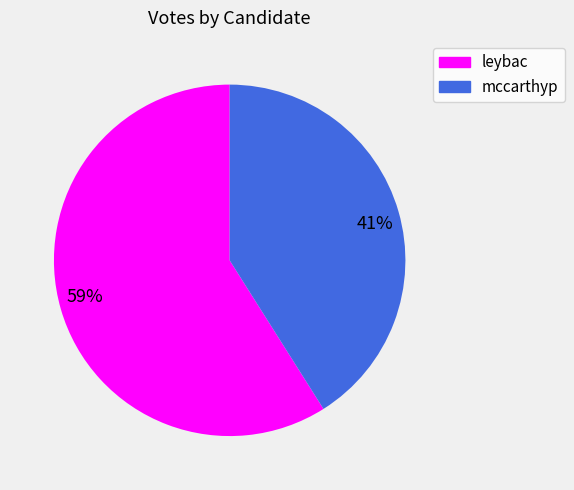

To the nearest percent, what portion does 59% represent?

59%